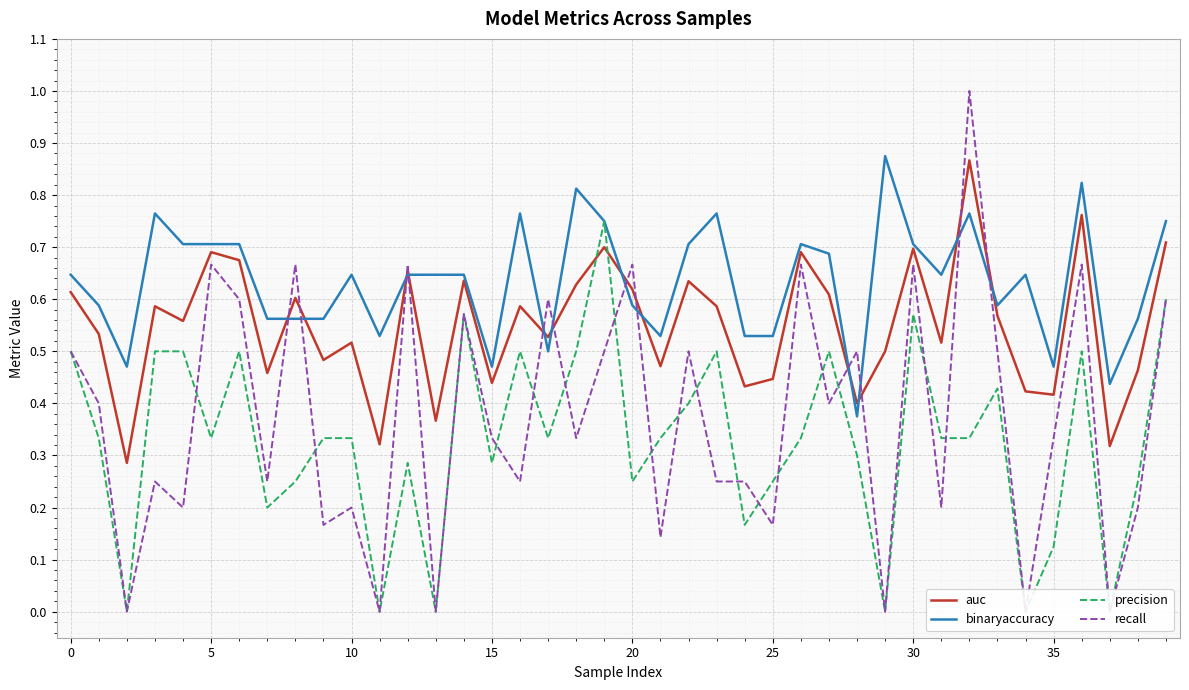

What is the lowest value of the binaryaccuracy series?

0.4